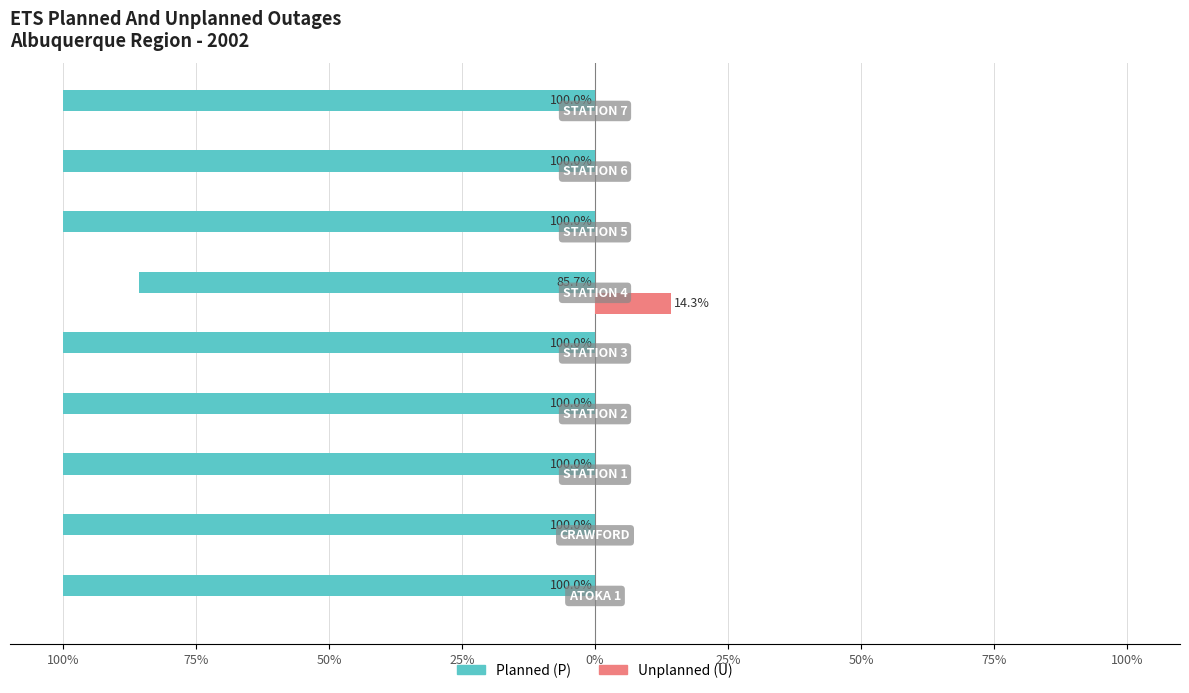

What are all the series names shown in the legend?

Planned (P), Unplanned (U)